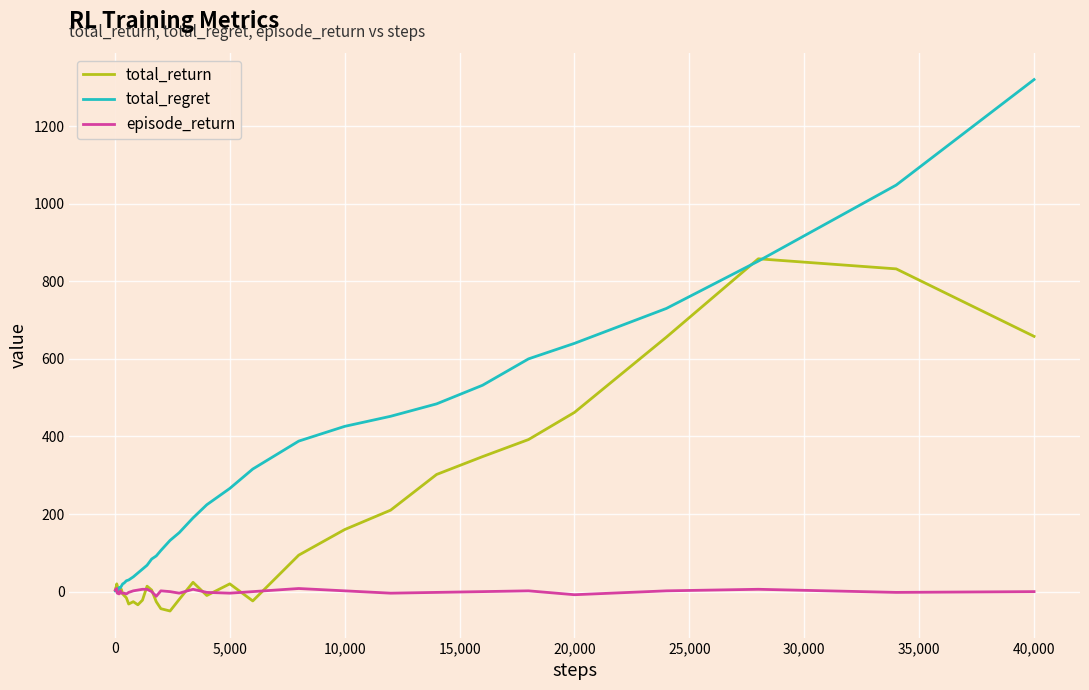

Which series has the widest spread of values?

total_regret